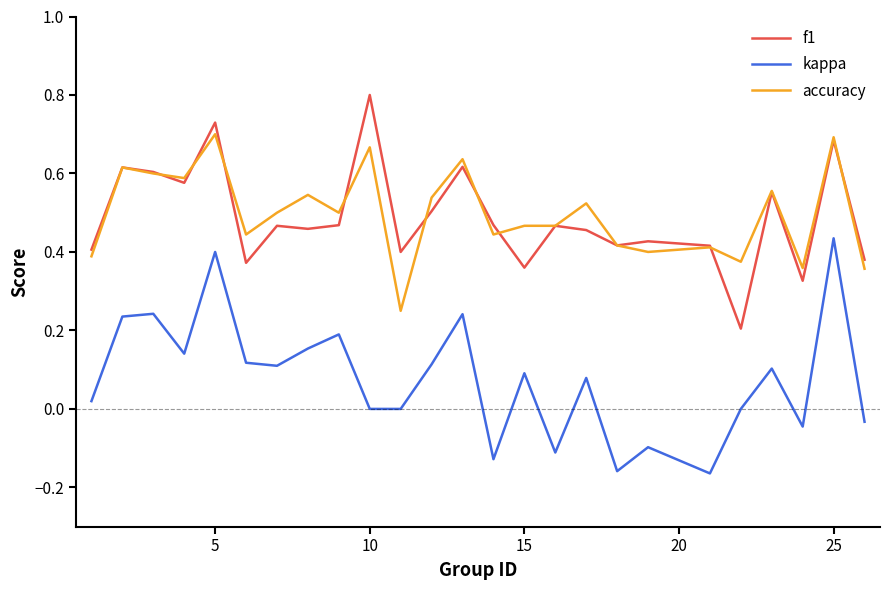

True or false: kappa and accuracy intersect in this chart.

False